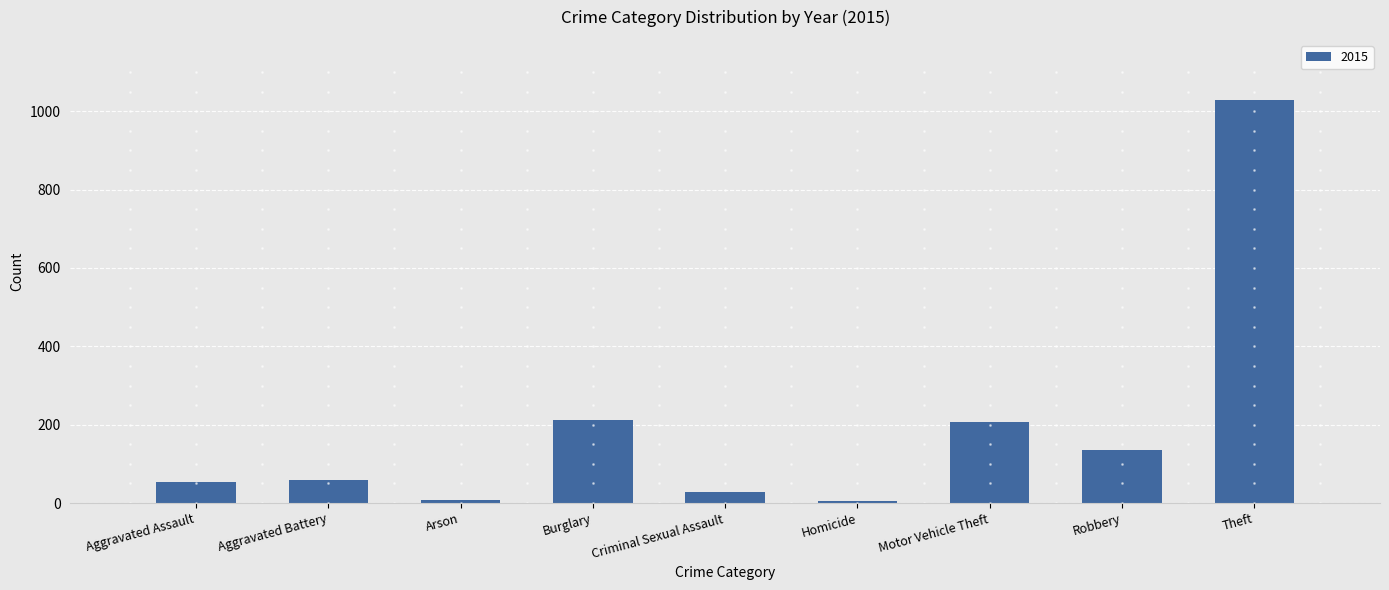

How many bars are there in total?

9